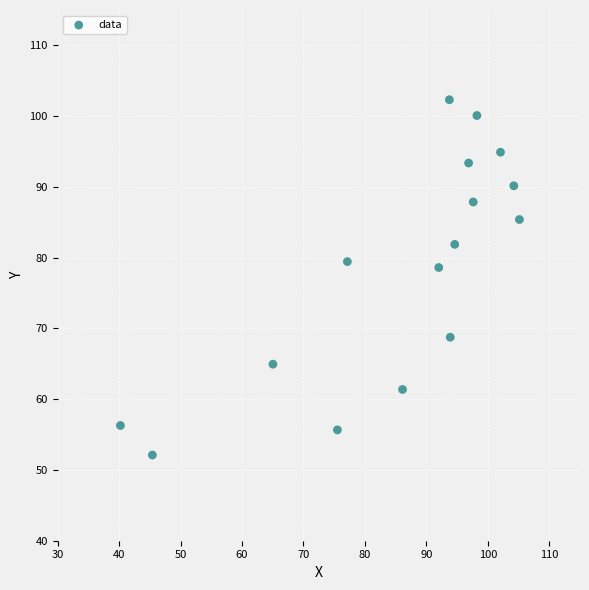

What Y value in the scatter plot is closest to 77?

78.6